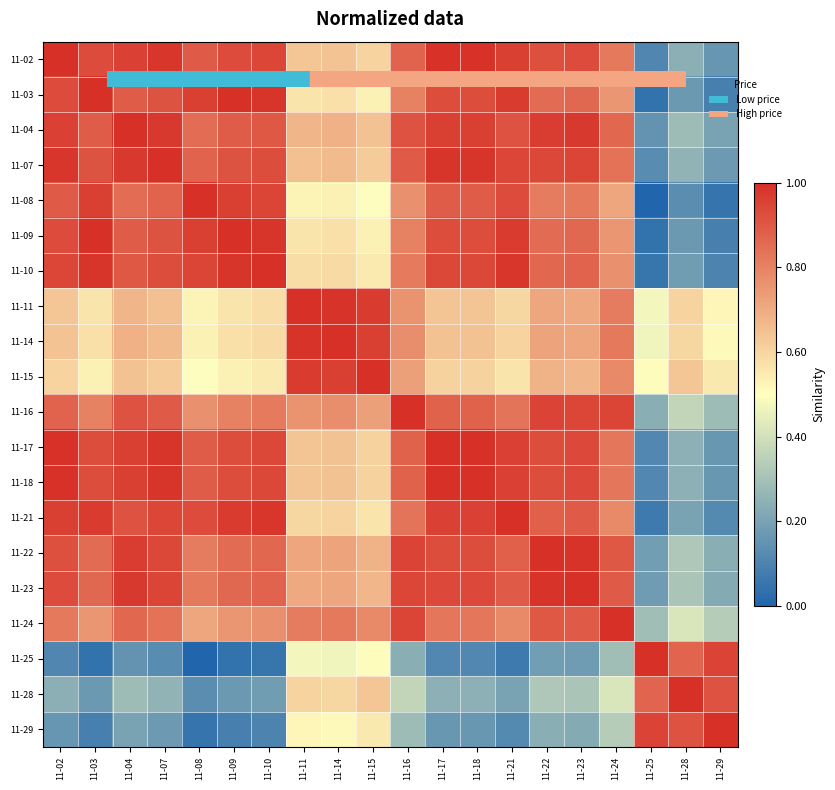

Which label corresponds to the smallest value in the chart?

11-25